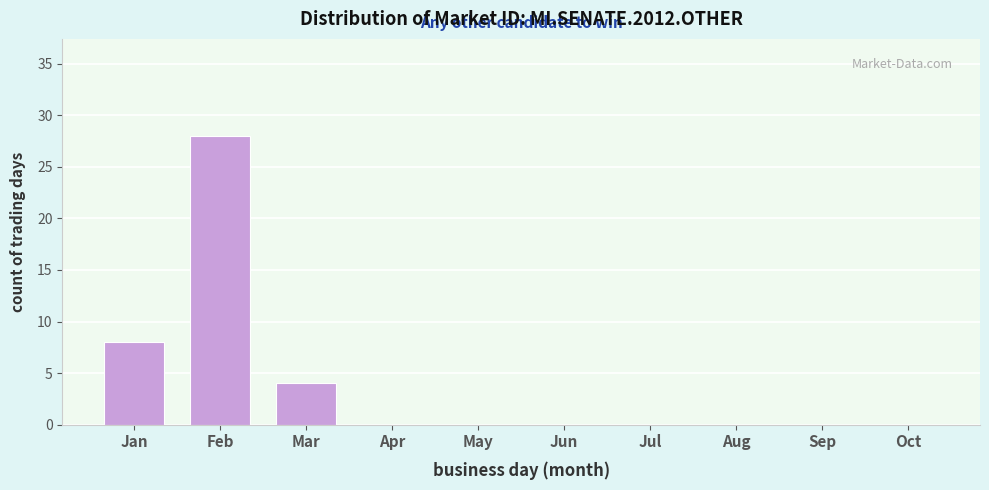

Reading right to left, list all the values displayed in this chart.

Oct=0	Sep=0	Aug=0	Jul=0	Jun=0	May=0	Apr=0	Mar=4	Feb=28	Jan=8